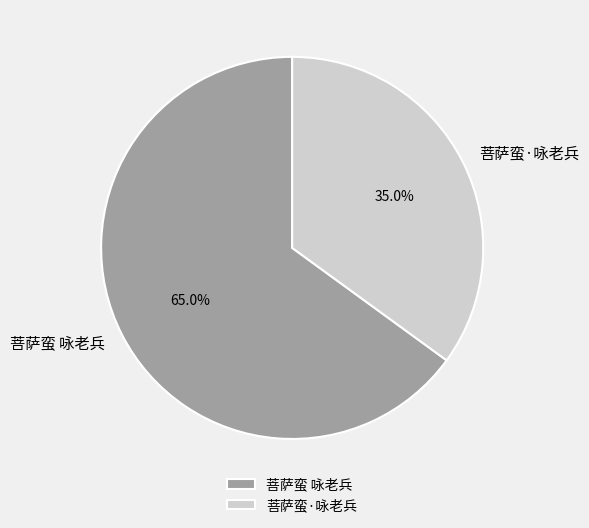

What is the largest slice in the pie chart?

菩萨蛮 咏老兵